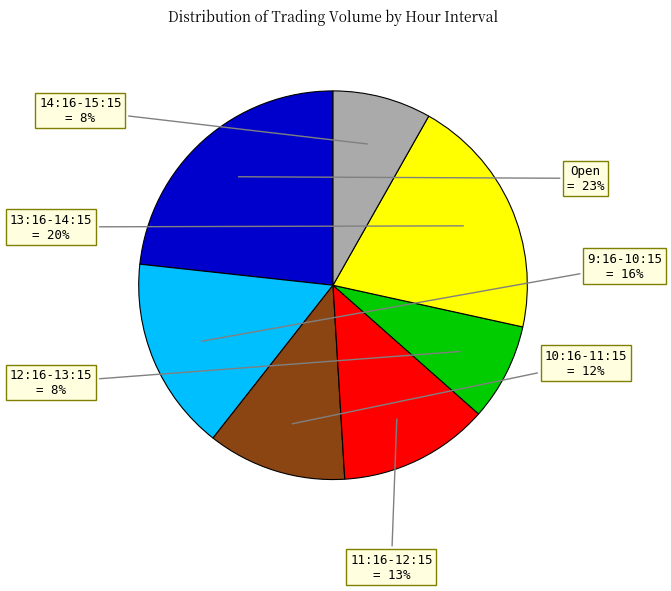

How many segments does this pie chart have?

7